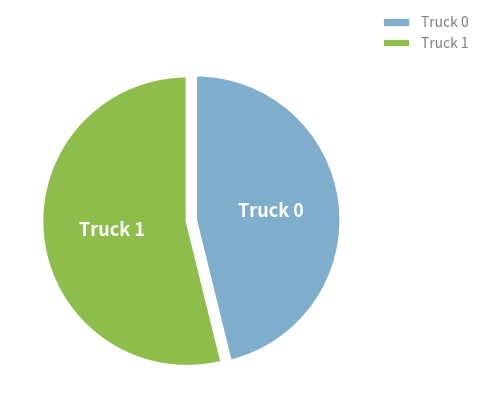

Is it true that Truck 0 is 46% of the pie?

True